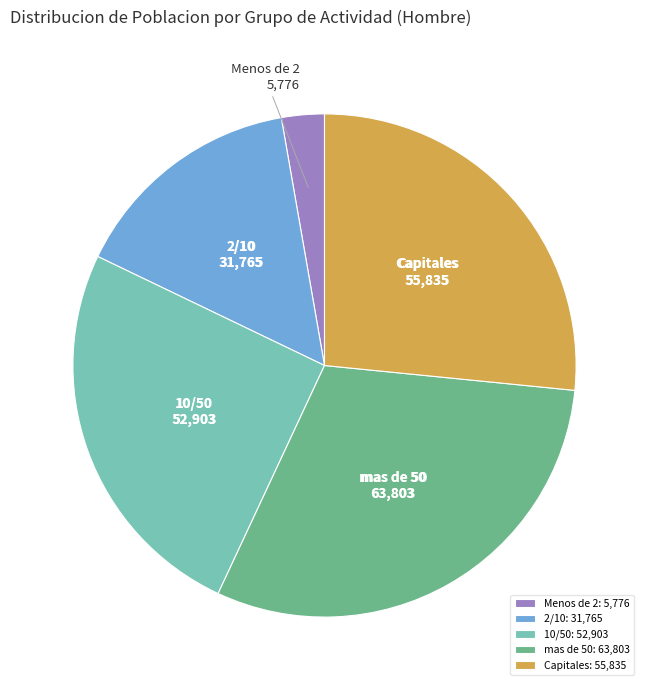

True or false: 10/50 accounts for 17% of the total.

False